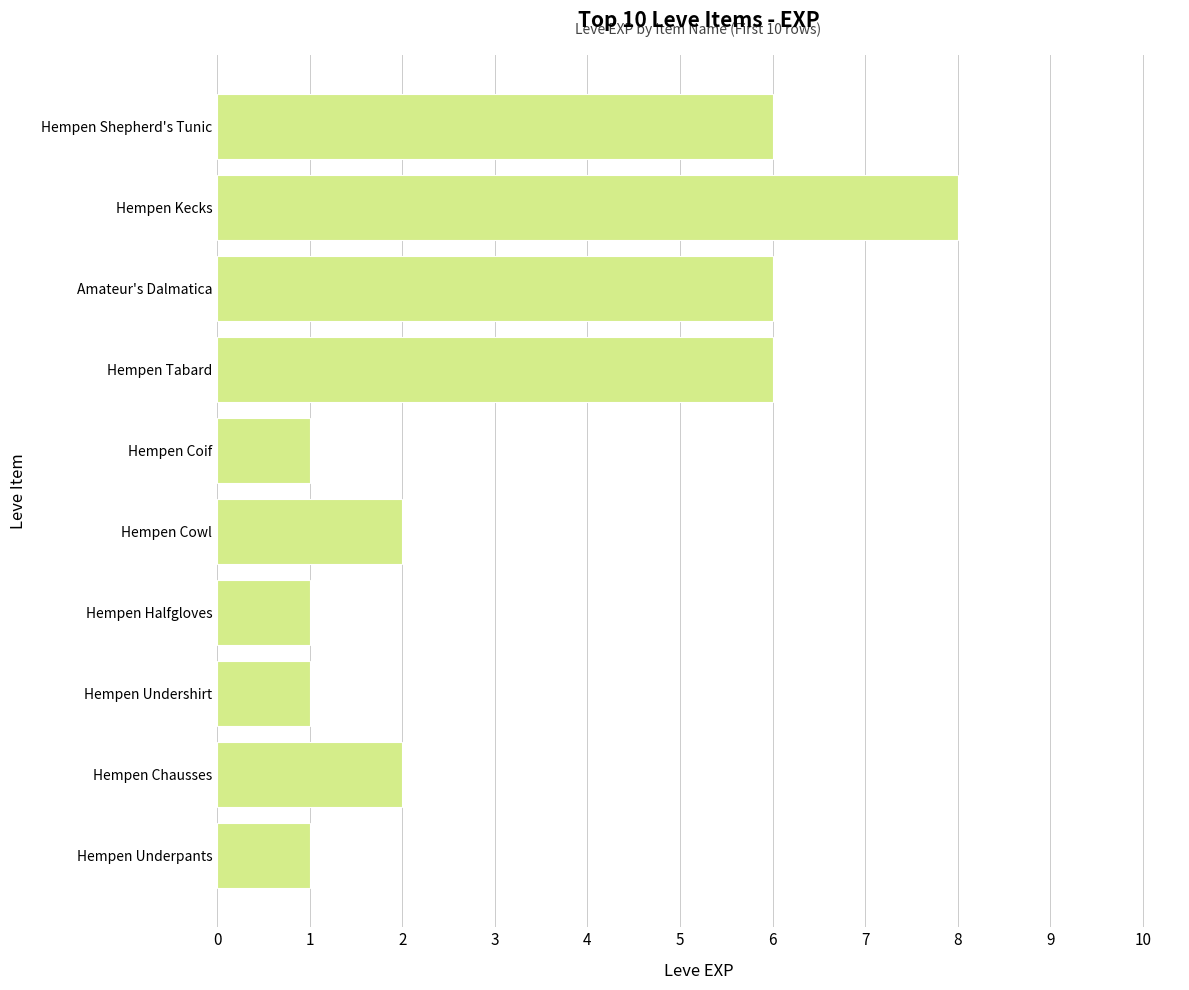

Which has a higher value, Hempen Chausses or Hempen Tabard?

Hempen Tabard